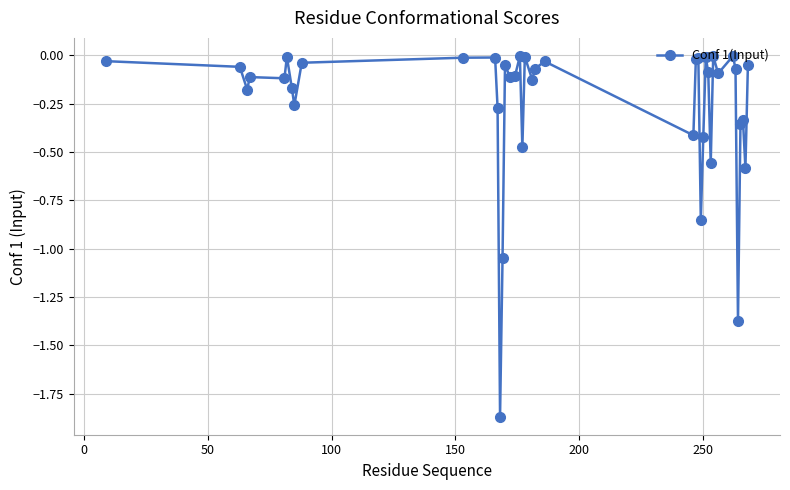

What is the difference between the second highest and second lowest values?

1.4